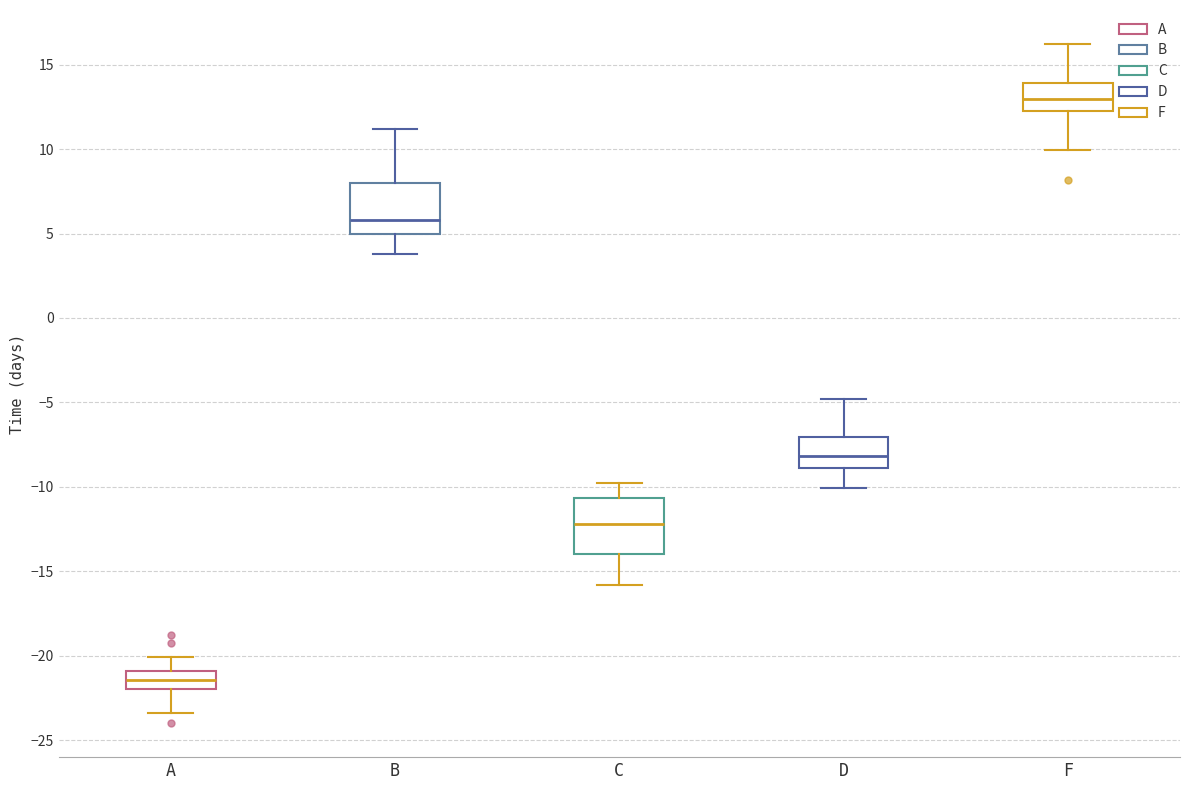

Where does the median line of the box for B sit on the y-axis? The values are not printed on the chart, so give them approximately, as read against the axis.

6.0